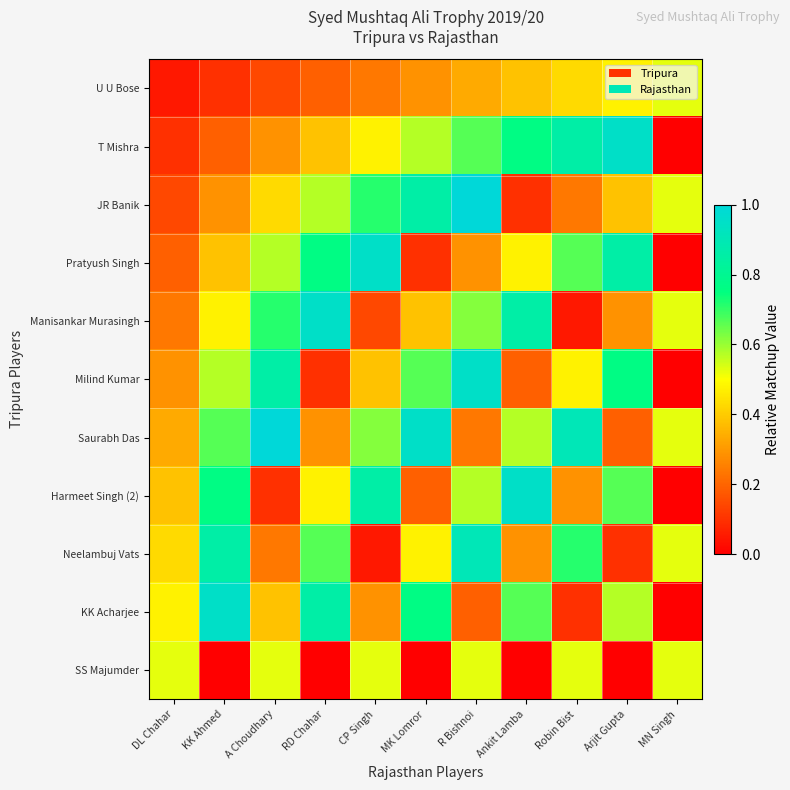

What is the difference between the highest and lowest values at A Choudhary?

0.9